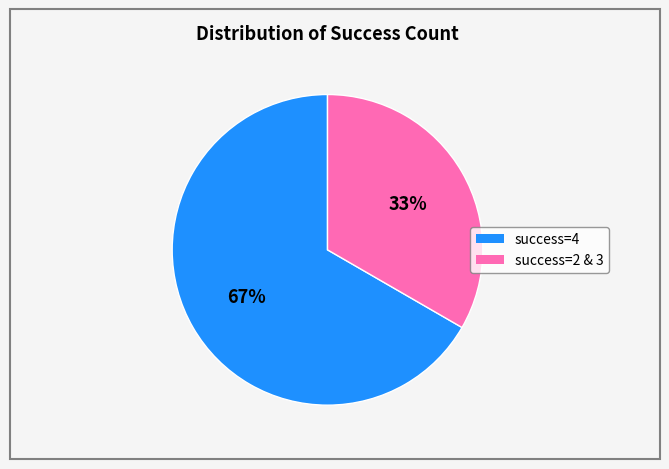

Does any single category account for the majority?

Yes